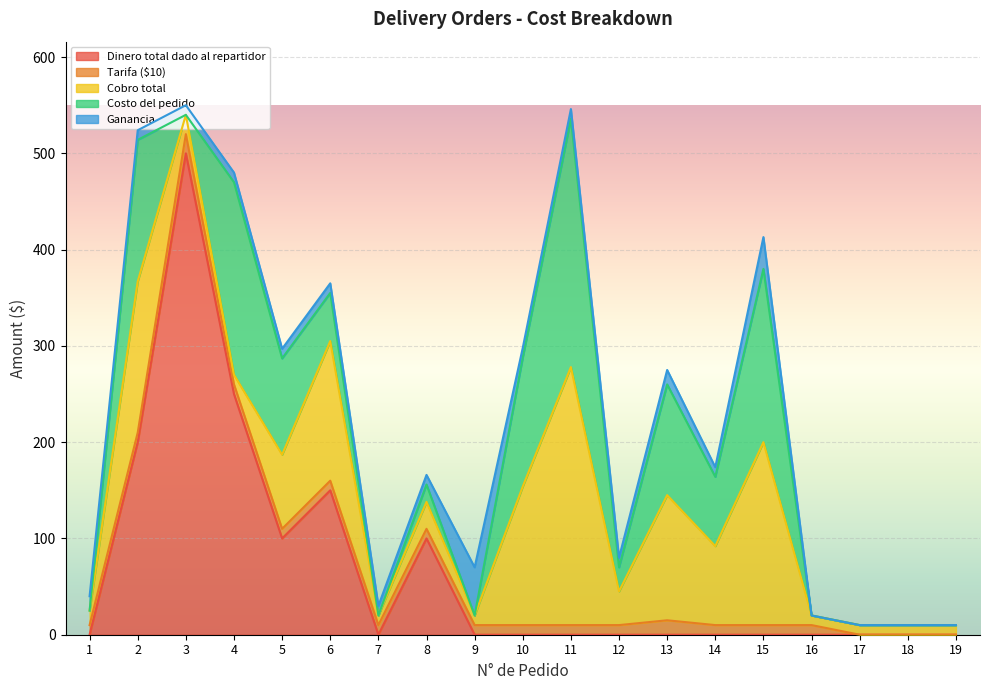

Reading right to left, transcribe all the data shown in this chart.

Dinero total dado al repartidor: 0	0	0	0	0	0	0	0	0	0	0	100	0	150	100	250	500	200	0
Tarifa ($10): 0	0	0	10	10	10	15	10	10	10	10	10	10	10	10	10	20	10	10
Cobro total: 10	10	10	10	190	82	130	35	268	144	10	28	10	145	77	10	20	157	15
Costo del pedido: 0	0	0	0	180	72	115	25	258	134	0	18	0	50	100	200	0	147	0
Ganancia: 0	0	0	0	33	10	15	10	10	10	50	10	10	10	10	10	10	10	15